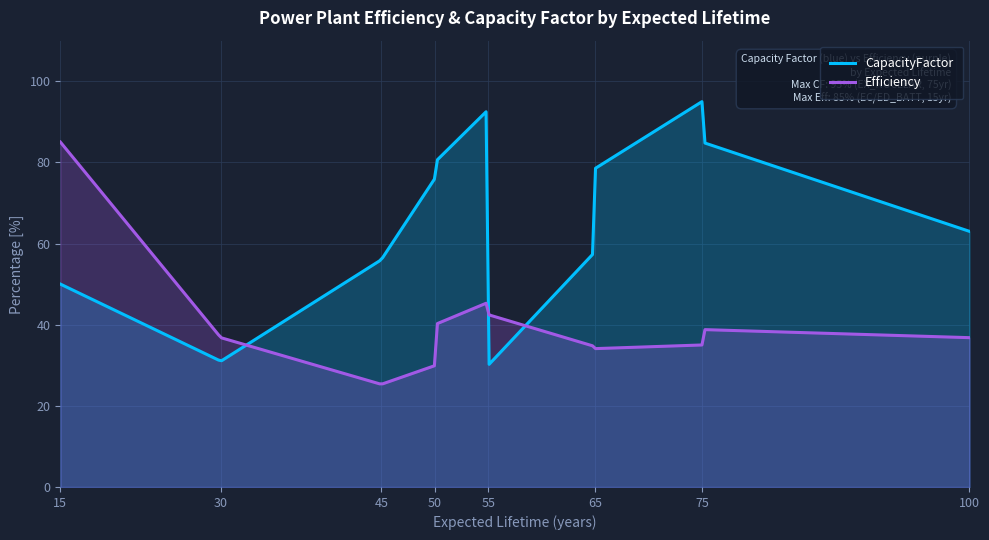

Rank the series by their average value, from highest to lowest.

CapacityFactor, Efficiency